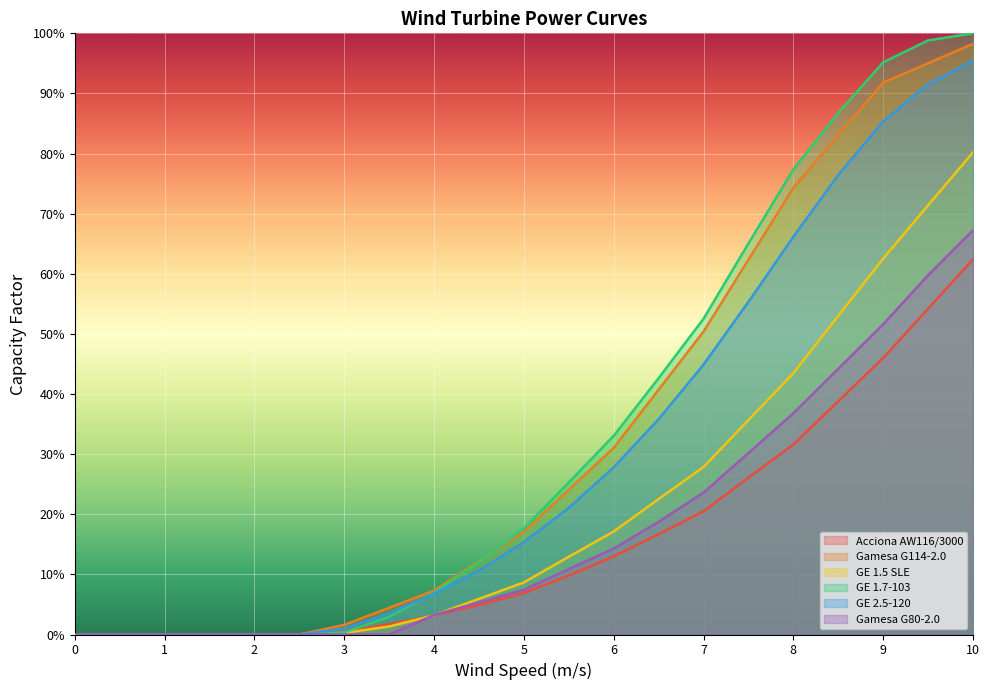

Is the value of Gamesa G80-2.0 at 3.5 greater than the value of GE 1.7-103 at 7?

No